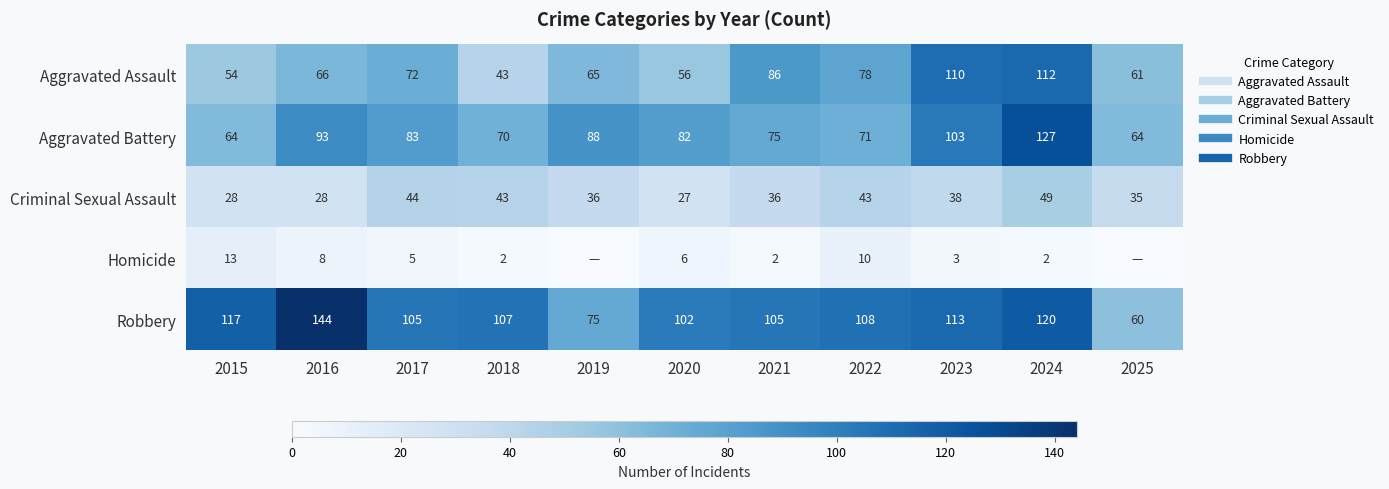

What is the difference between the second highest and second lowest values in the Aggravated Assault series?

56